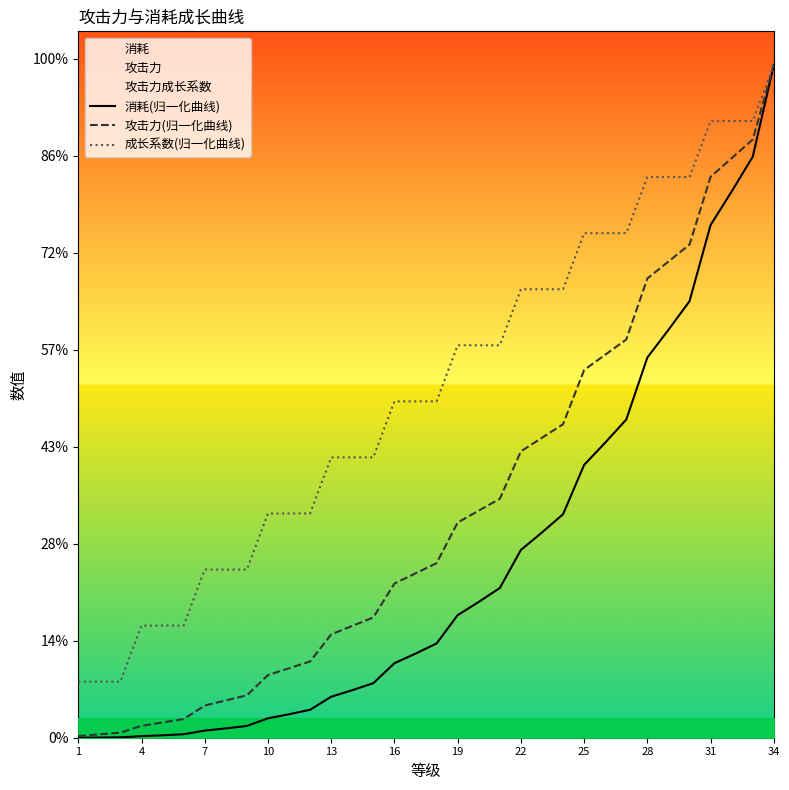

Is it true that 消耗(归一化曲线) equals 3356.9 at 19?

False